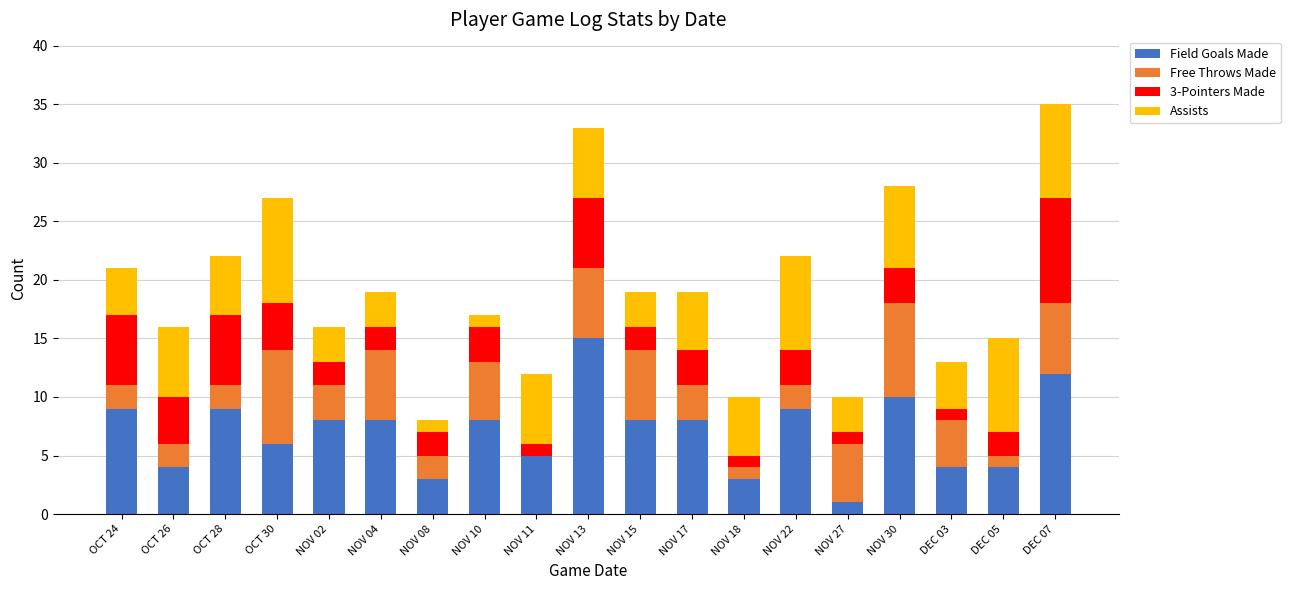

What is the approximate value of Field Goals Made at NOV 17?

8